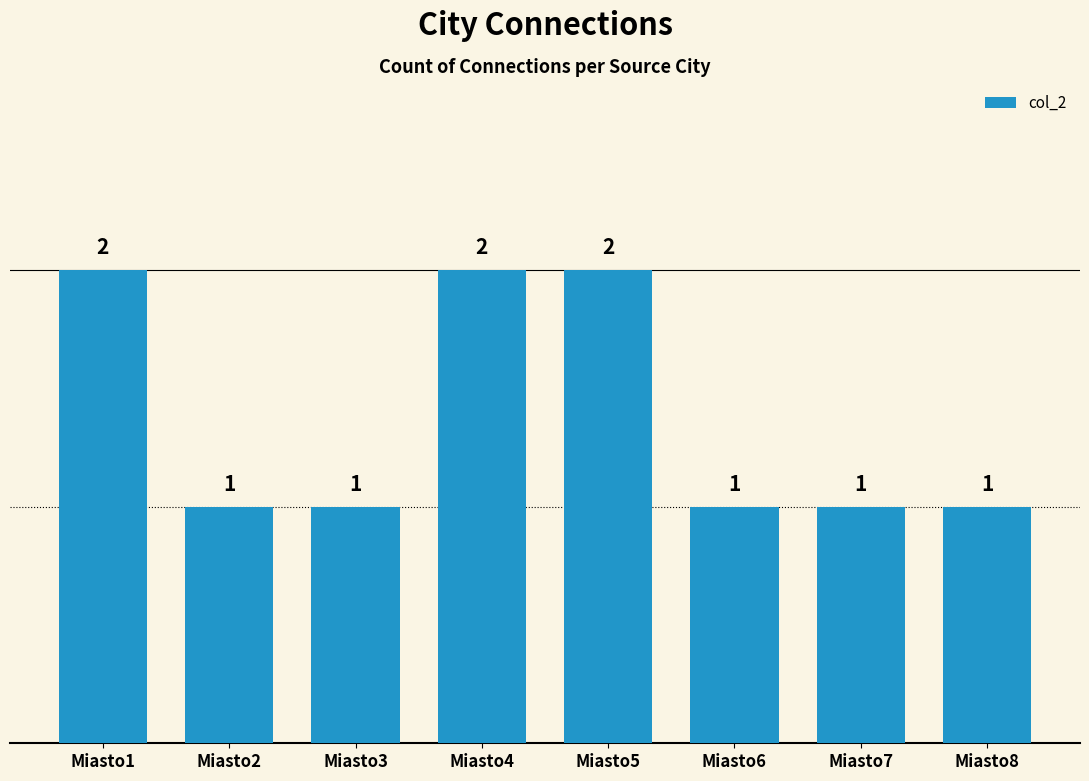

Reading left to right, transcribe all the data shown in this chart.

2	1	1	2	2	1	1	1